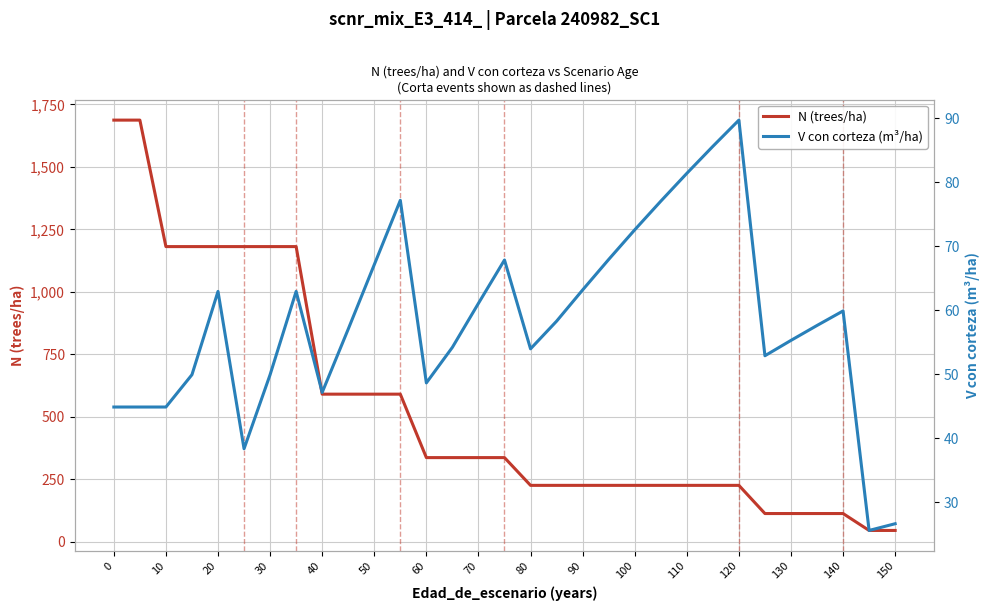

Is it true that N (trees/ha) equals 112.8 at 130?

True